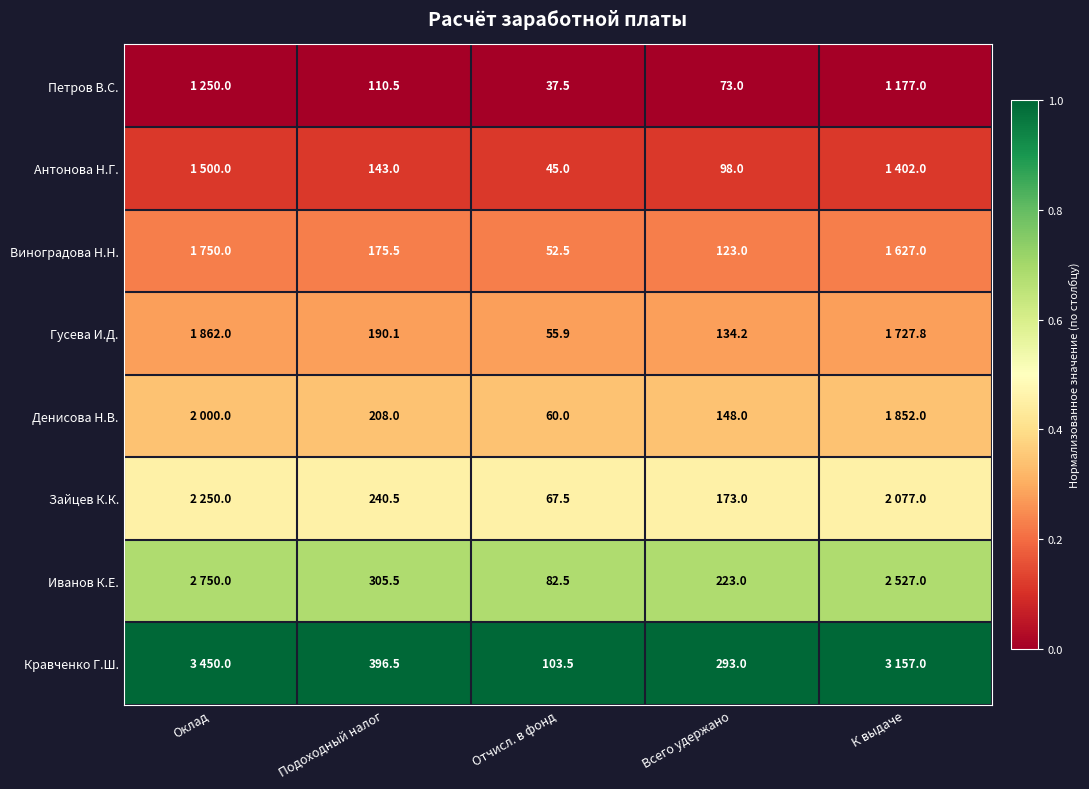

The value of Гусева И.Д. at Отчисл. в фонд is 0.3. True or false?

True